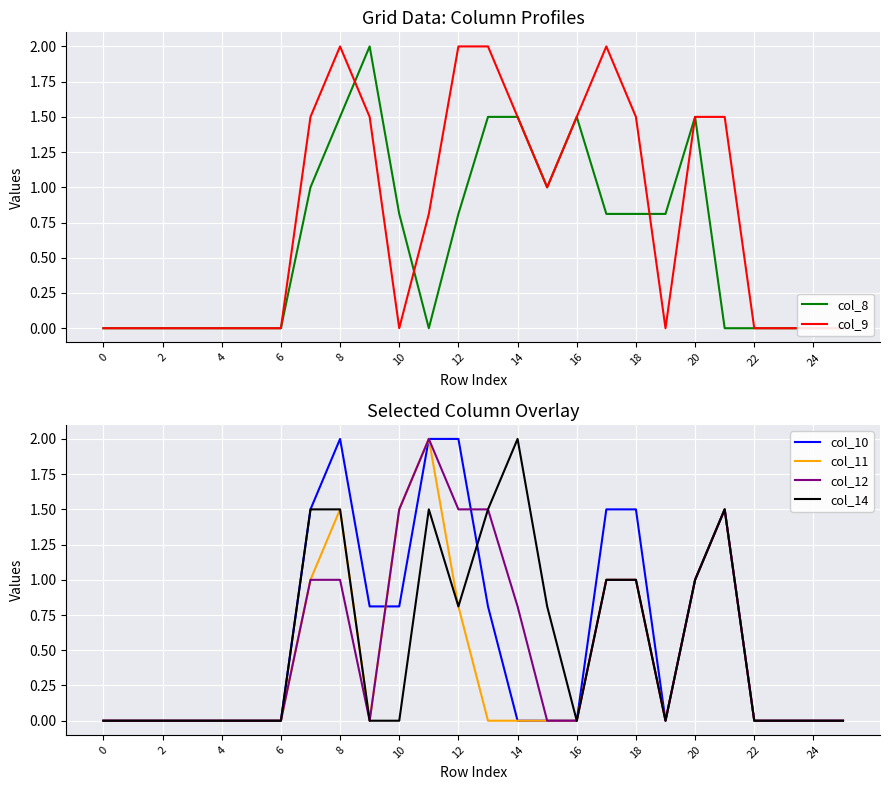

What are all the series names shown in the legend?

col_8, col_9, col_10, col_11, col_12, col_14